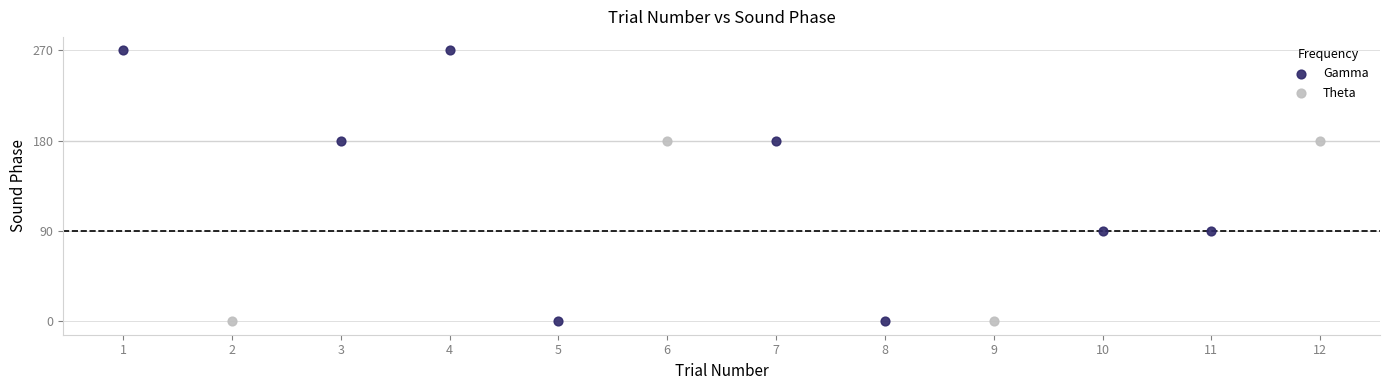

Which series contains the highest Y value?

Gamma